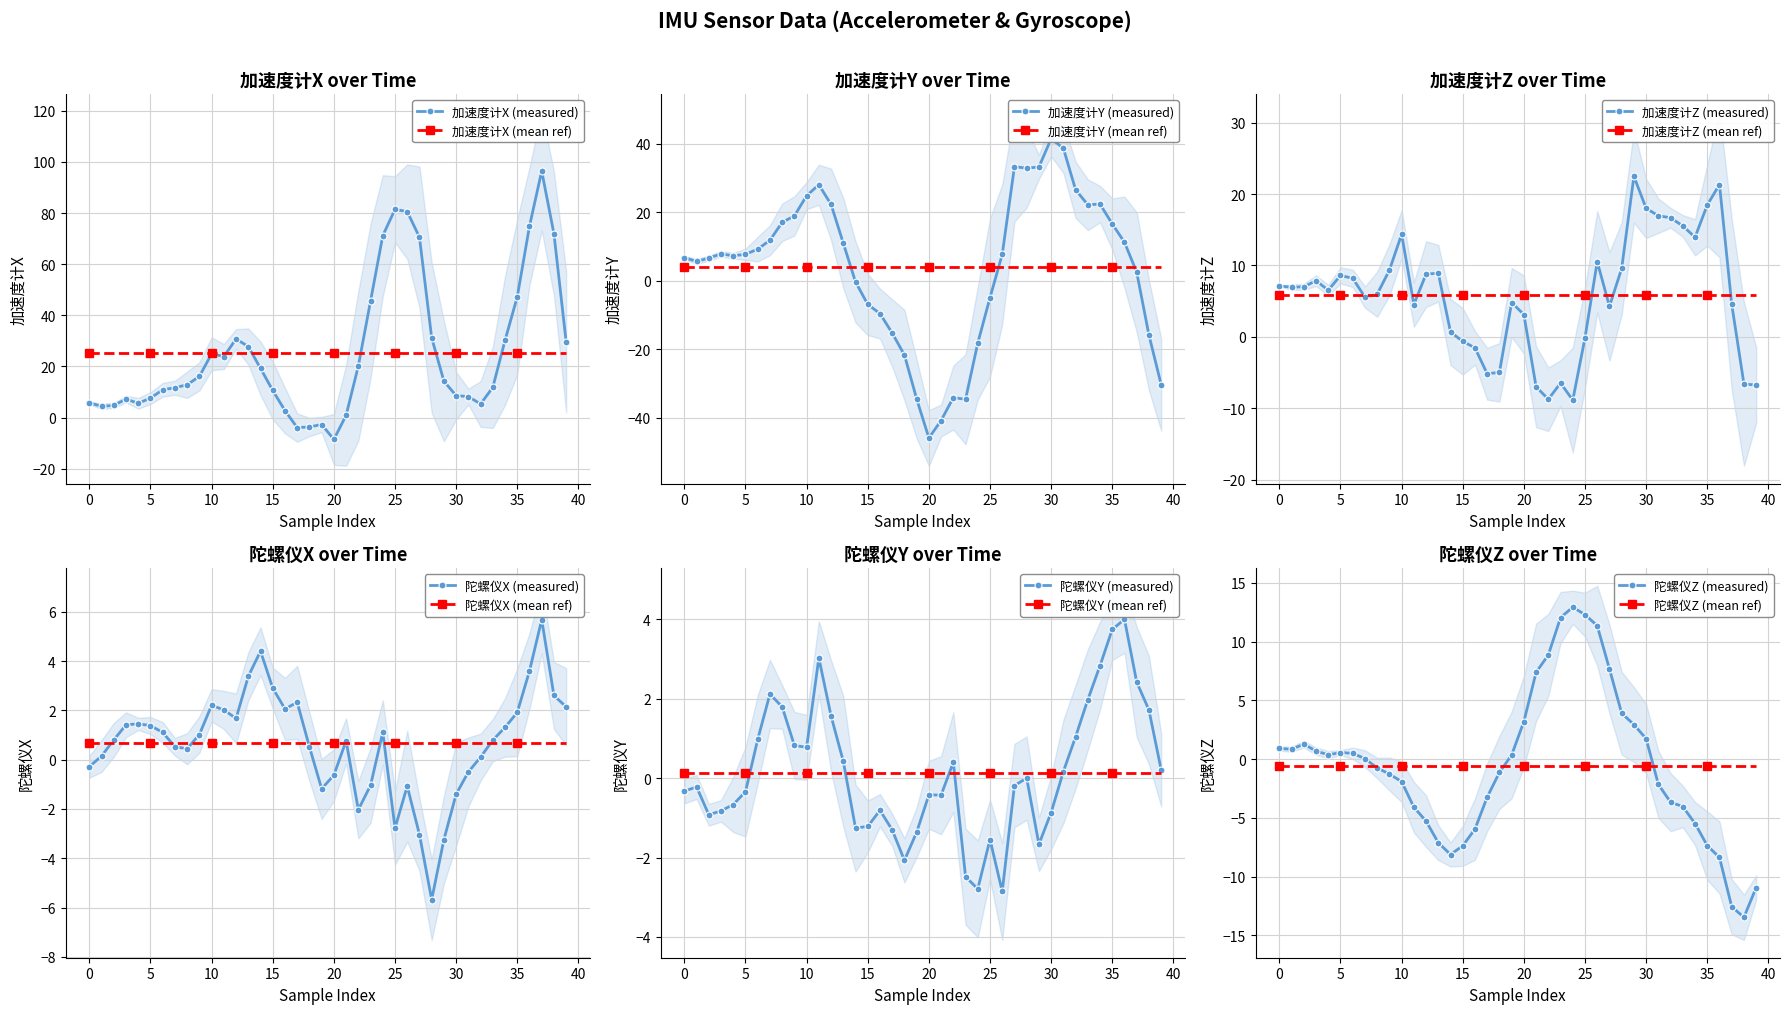

What is the sum of all 加速度计Y values?

161.3